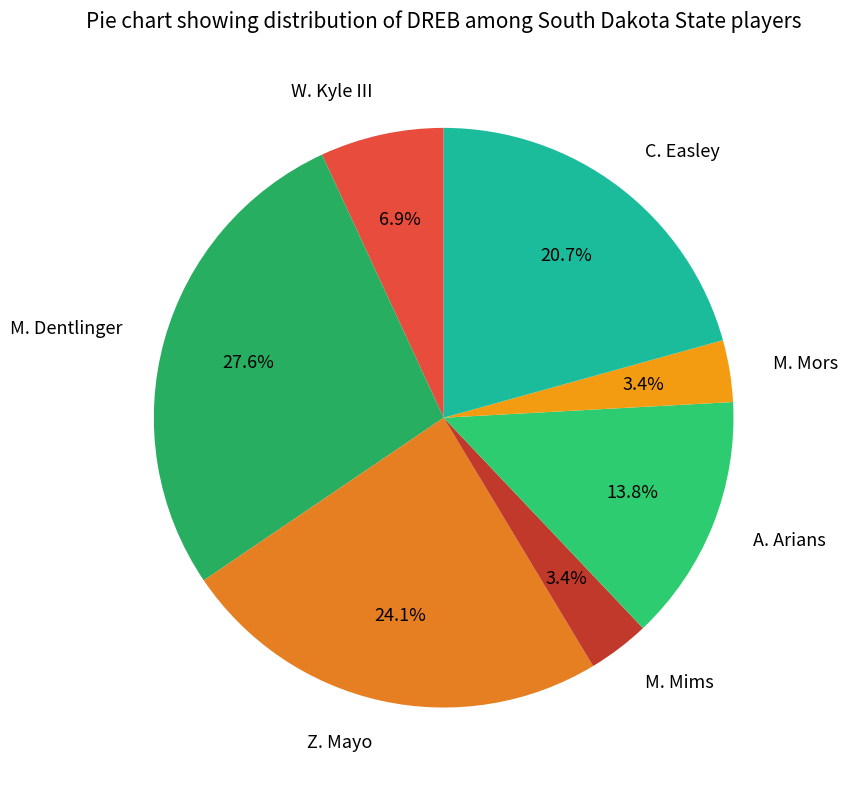

What is the largest slice in the pie chart?

M. Dentlinger